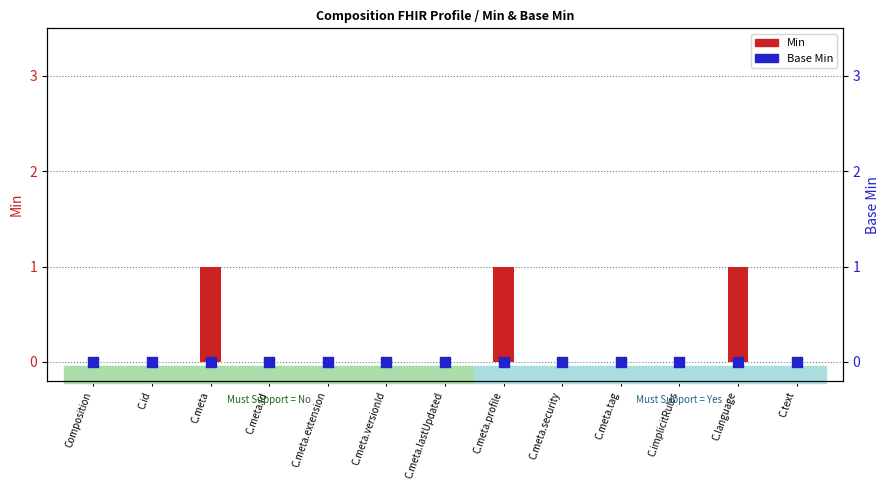

What are all the series names shown in the legend?

Min, Base Min